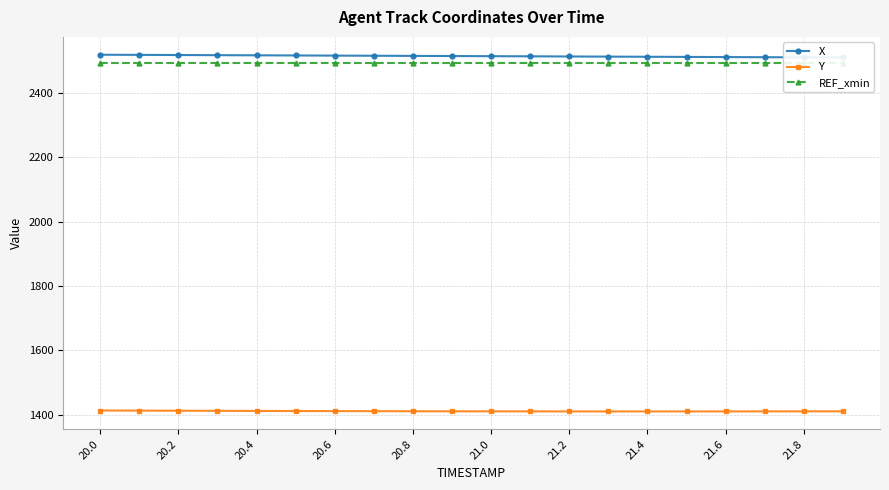

What is the highest value of the Y series?

1412.5